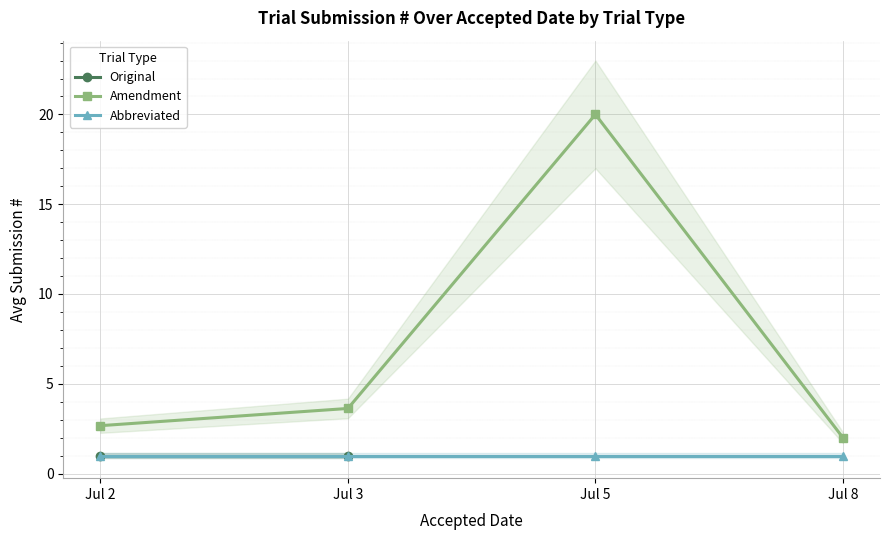

True or false: Abbreviated has a value of 1 at 2019-07-03.

True